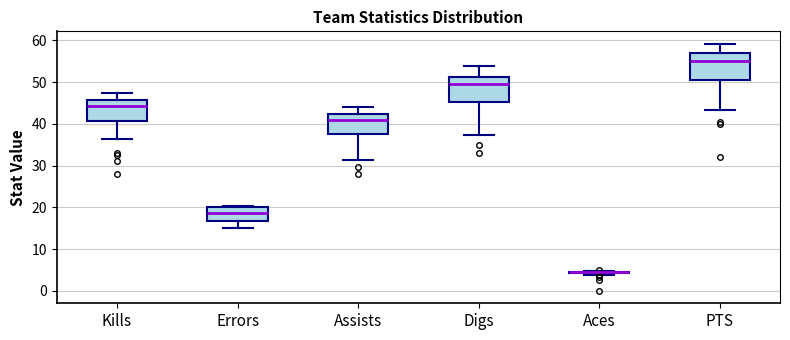

Reading left to right, read every box against the y-axis: the position of its median line, the range the box covers, and the ends of its whiskers. The values are not printed on the chart, so give them approximately, as read against the axis.

Kills: median 44, box 41 to 46, whiskers 37 to 47
Errors: median 19, box 17 to 20, whiskers 15 to 20 (just above the box's upper edge)
Assists: median 41, box 38 to 42, whiskers 31 to 44
Digs: median 50, box 45 to 51, whiskers 37 to 54
Aces: box collapsed to a line at 4, whiskers 4 to 5
PTS: median 55, box 51 to 57, whiskers 43 to 59